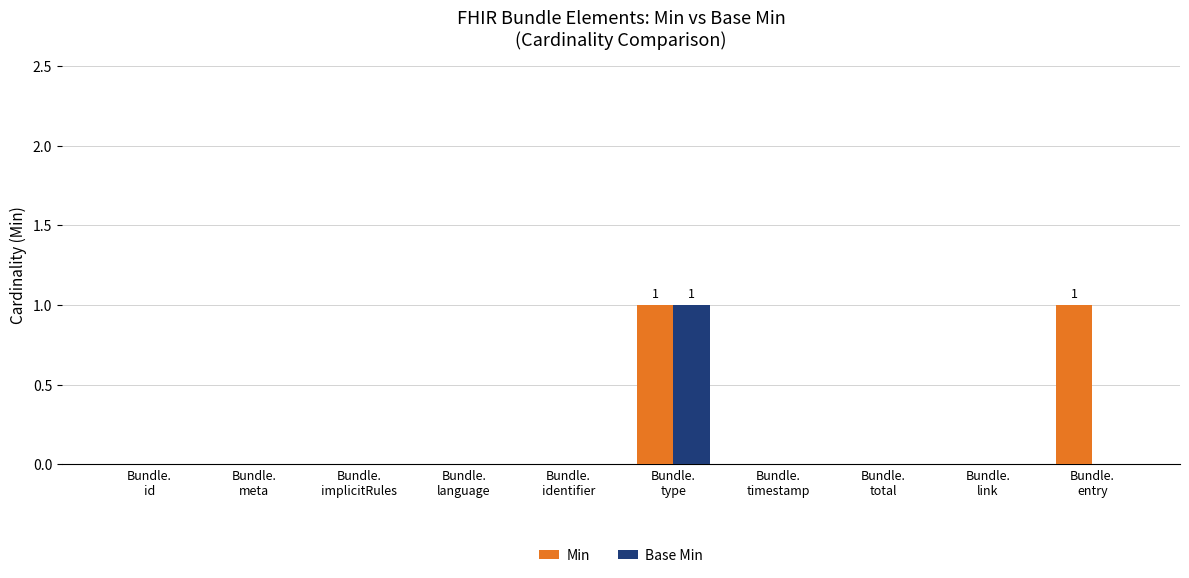

Reading left to right, extract all data points from this chart.

Min: 0	0	0	0	0	1	0	0	0	1
Base Min: 0	0	0	0	0	1	0	0	0	0